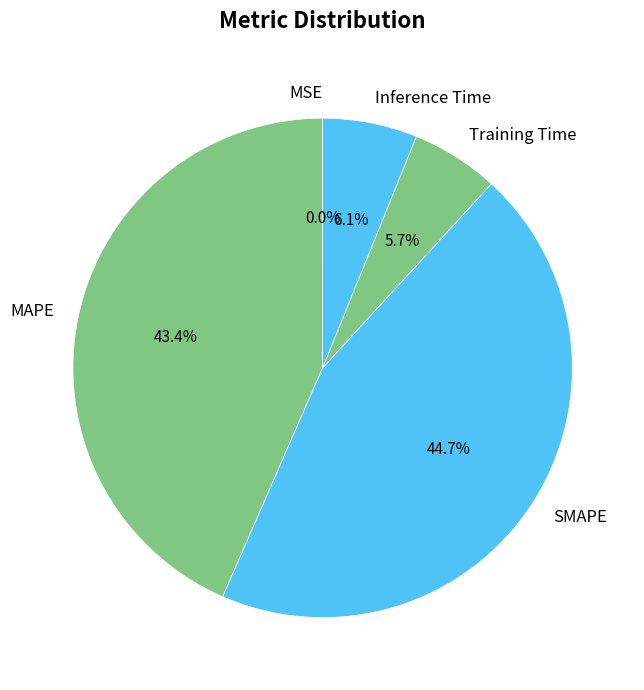

Do Inference Time and MAPE together represent more than half of the pie?

No